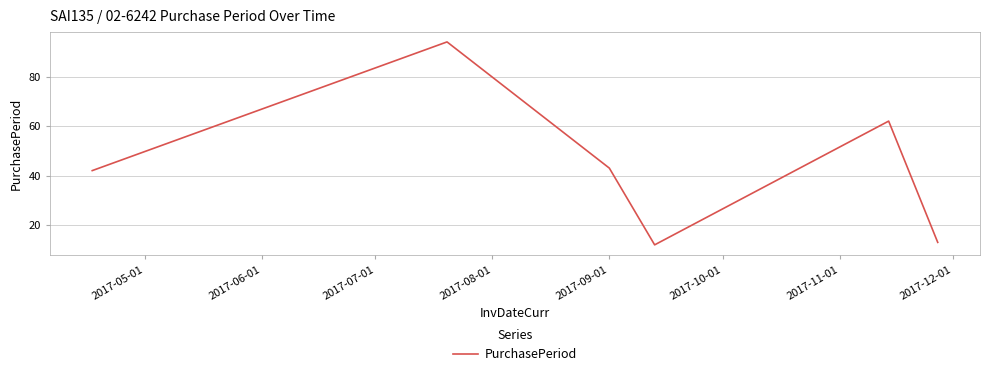

What is the average value?

44